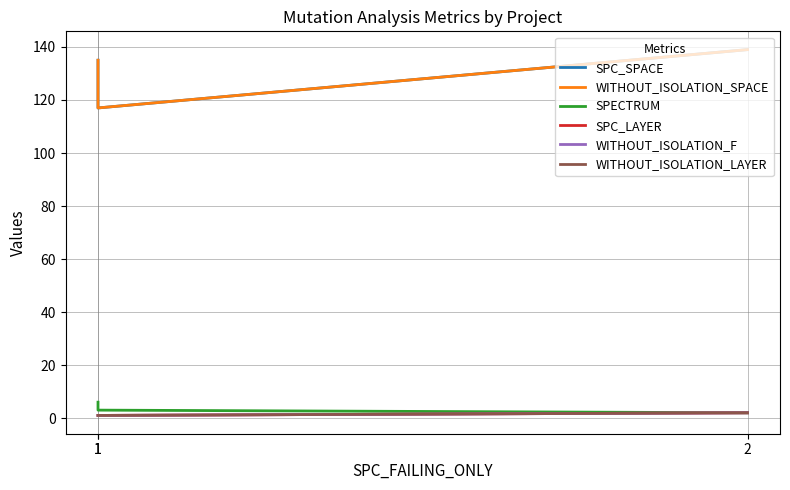

Which label corresponds to the largest value in the chart?

2